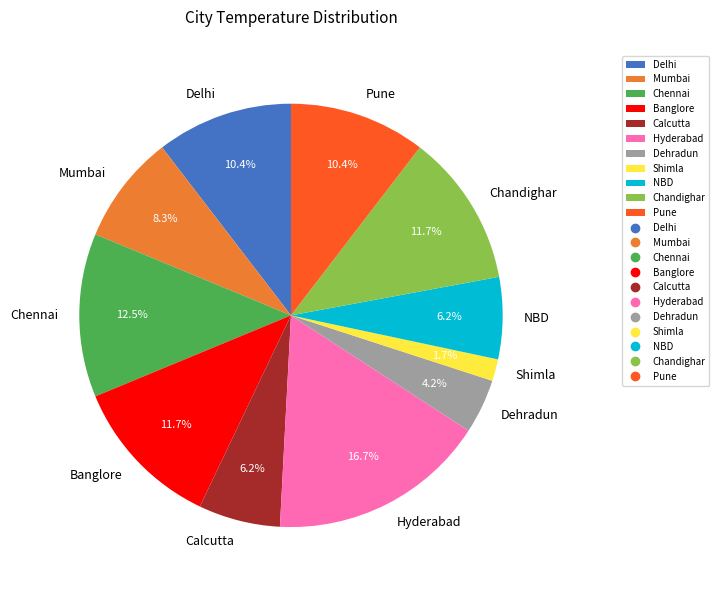

To the nearest percent, what portion does Banglore represent?

12%